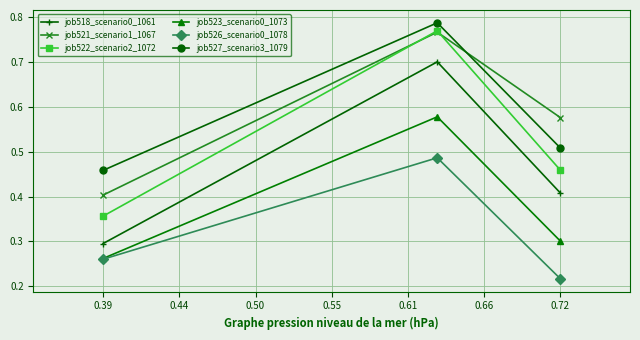

How many lines are shown in the chart?

6